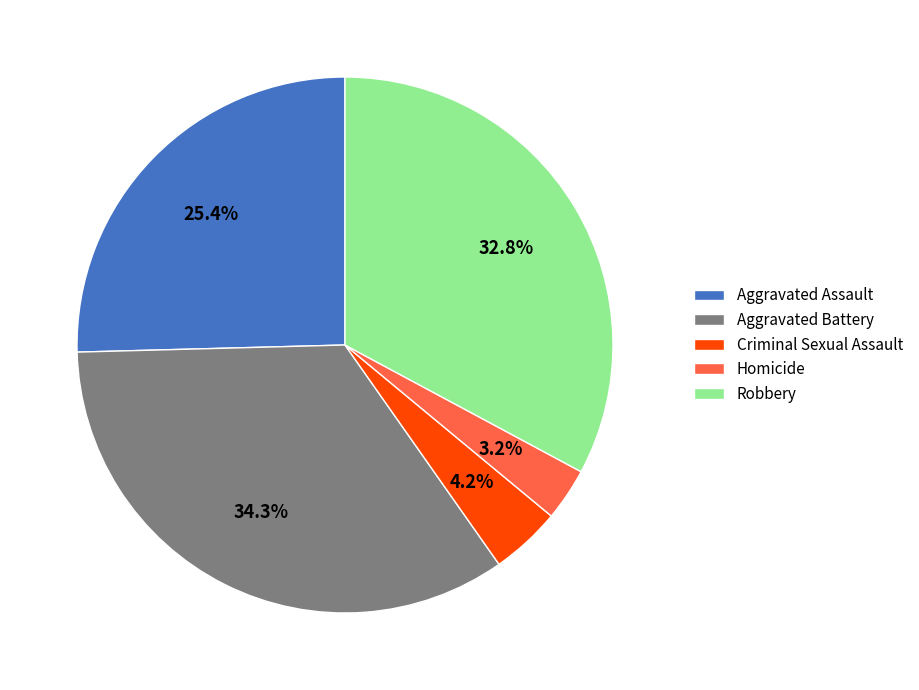

What percentage do Aggravated Battery and Robbery together represent?

67.2%